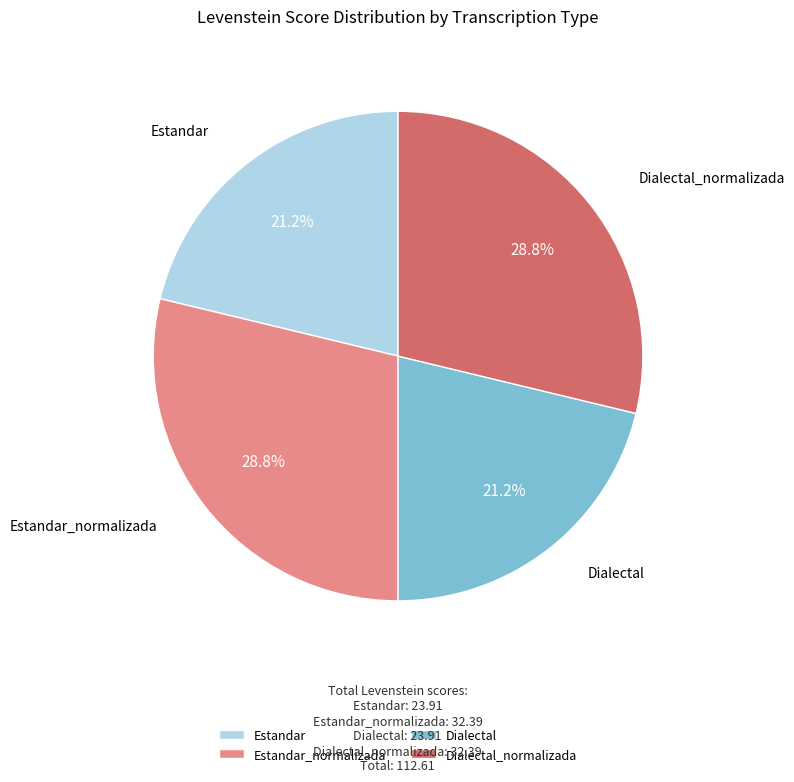

What is the total percentage of Dialectal_normalizada and Dialectal?

50.0%